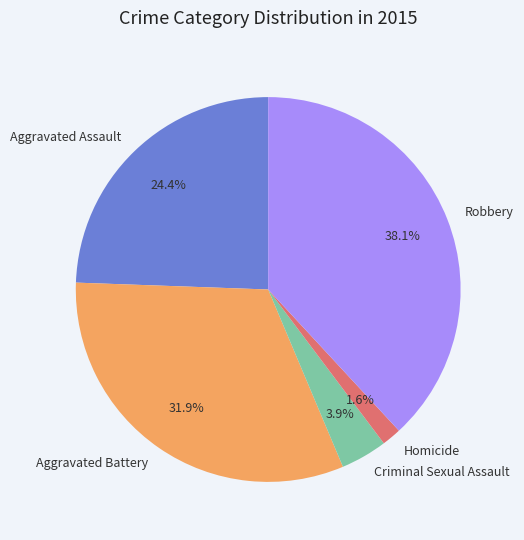

How much of the chart is everything except Robbery?

61.9%